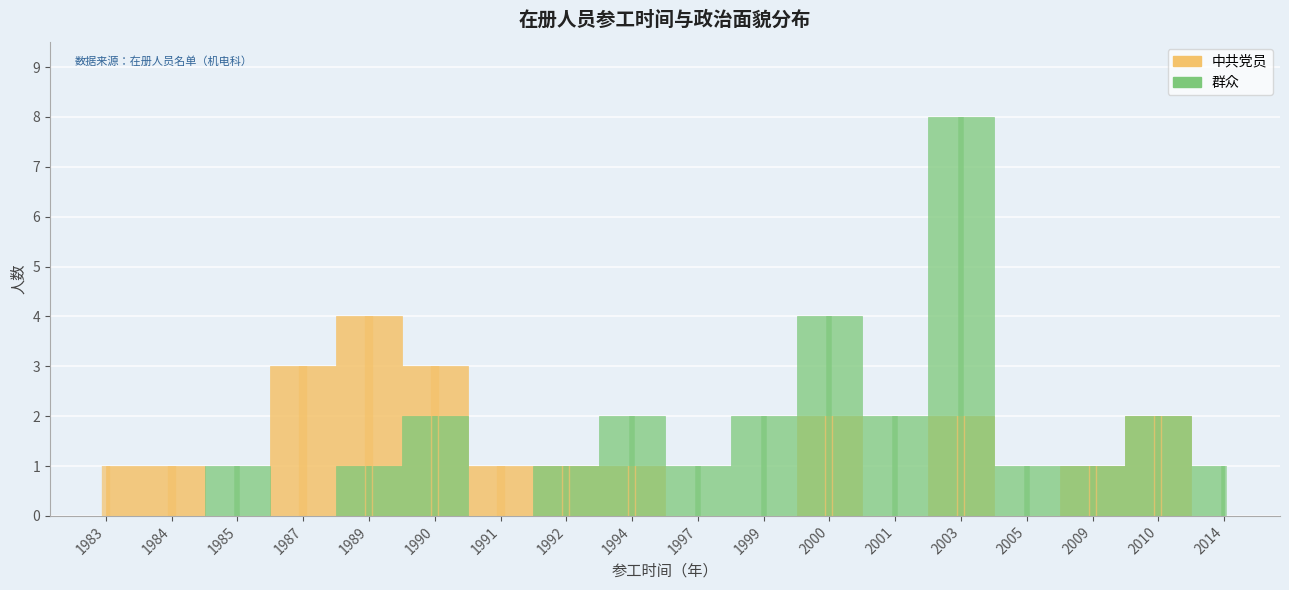

What is the value of the 群众 point at the 8th from the left?

1